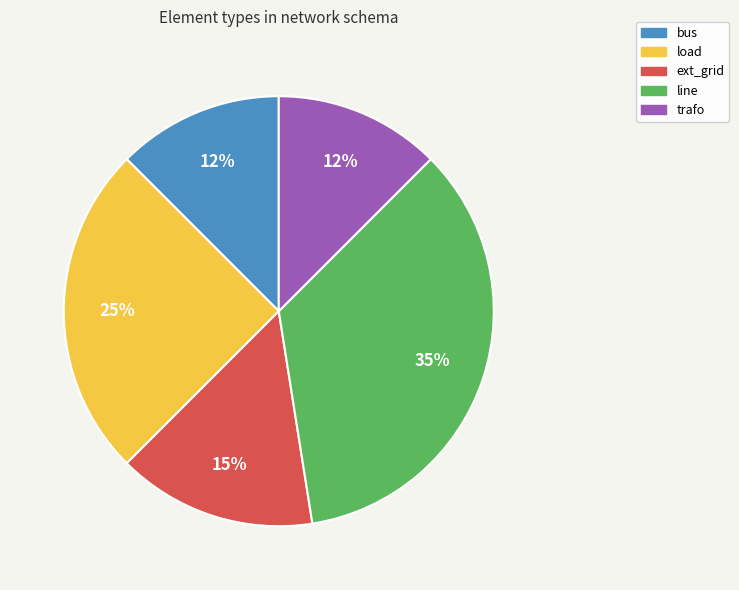

Which category has the biggest portion of the pie?

line